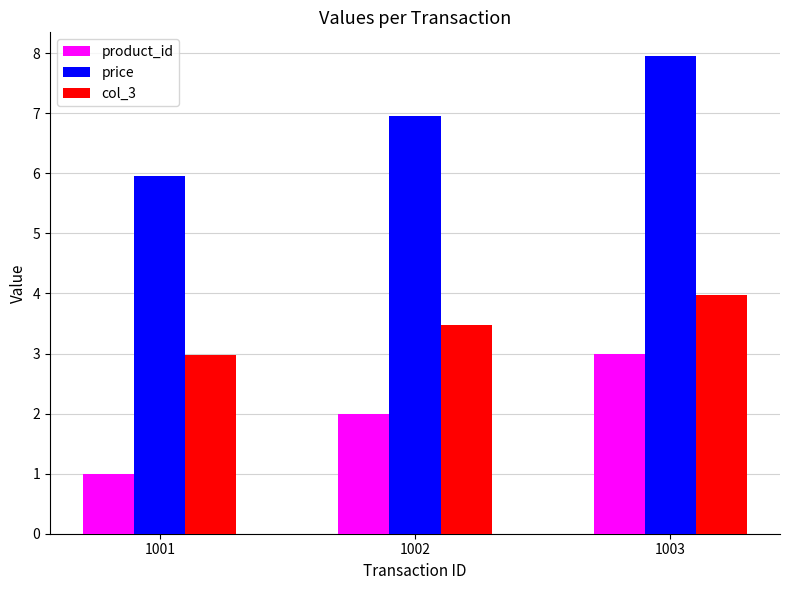

What is the total value across all series at 1001?

9.9